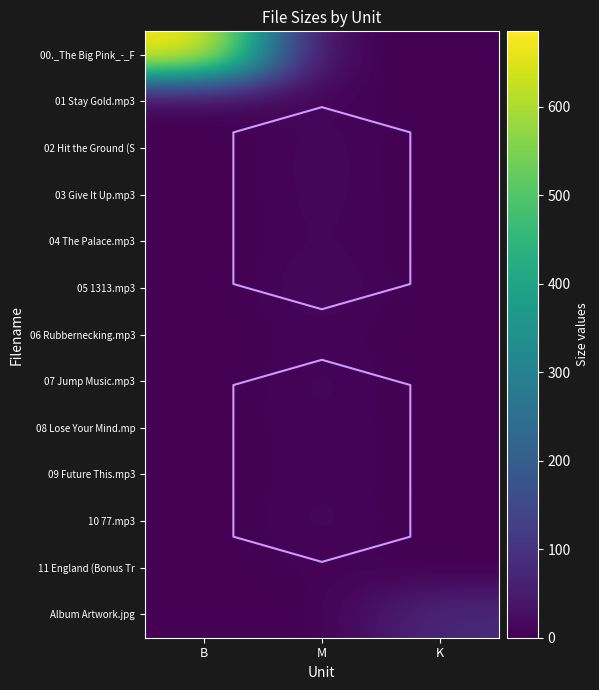

Is it true that 10 77.mp3 equals 3.8 at B?

False